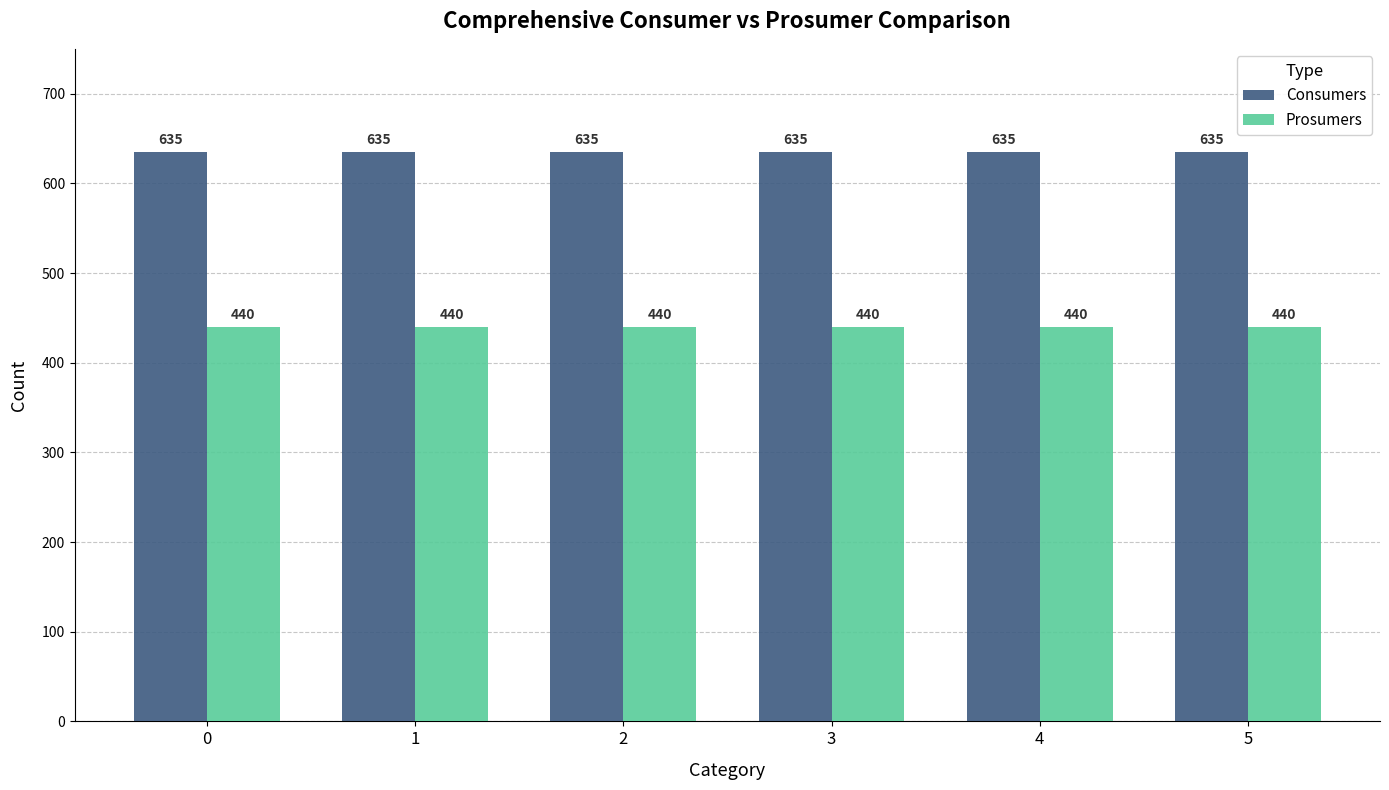

Is it true that Prosumers equals 788 at 0?

False